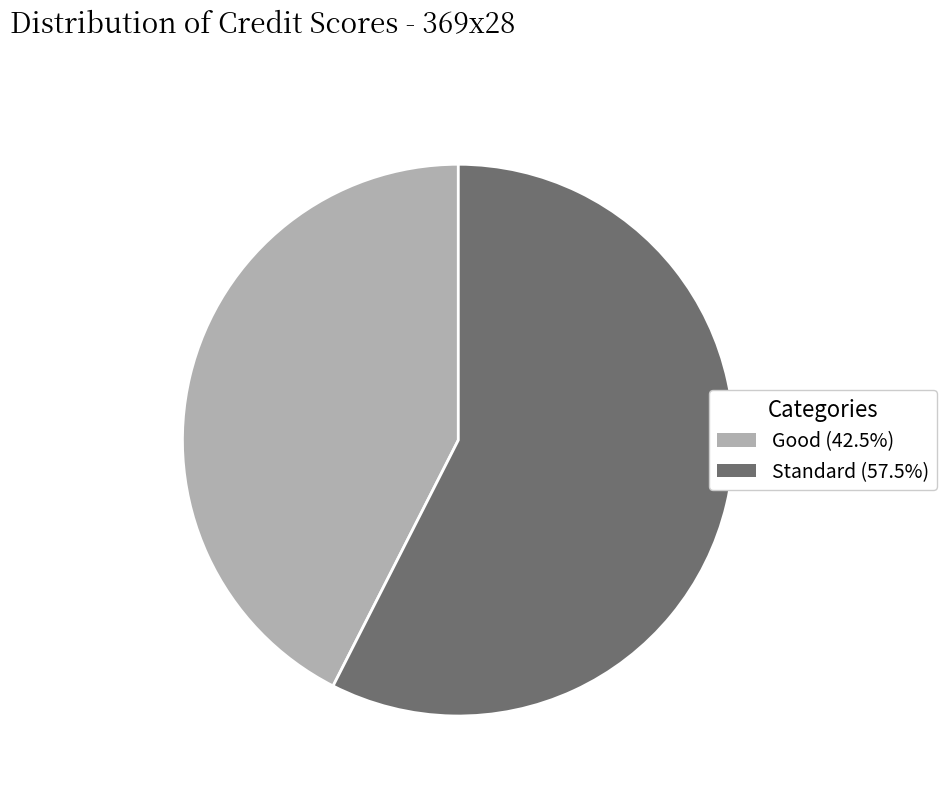

Is there any slice that represents more than half of the pie?

Yes